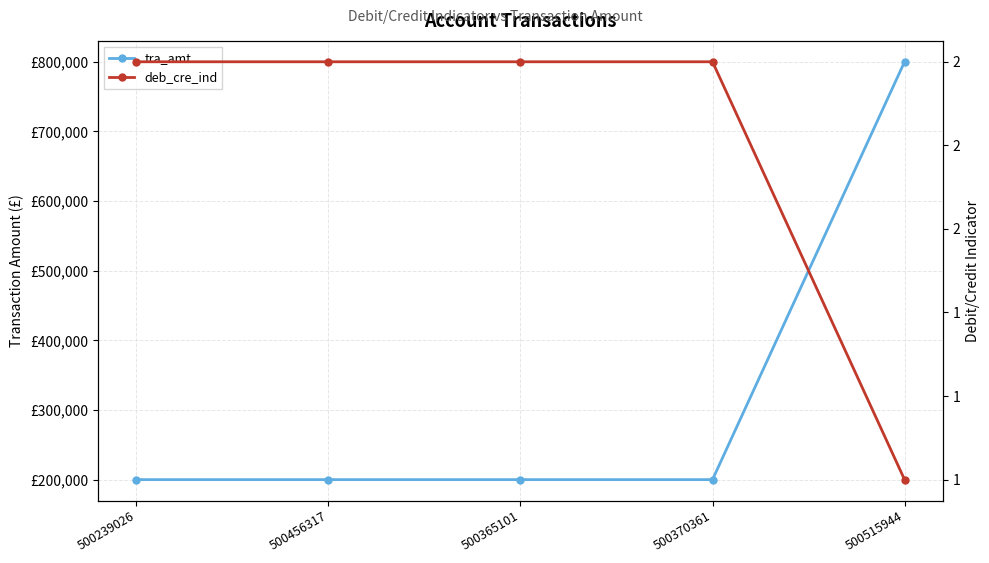

Reading left to right, what are all the values shown in this chart?

tra_amt: 200000	200000	200000	200000	800000
deb_cre_ind: 2	2	2	2	1